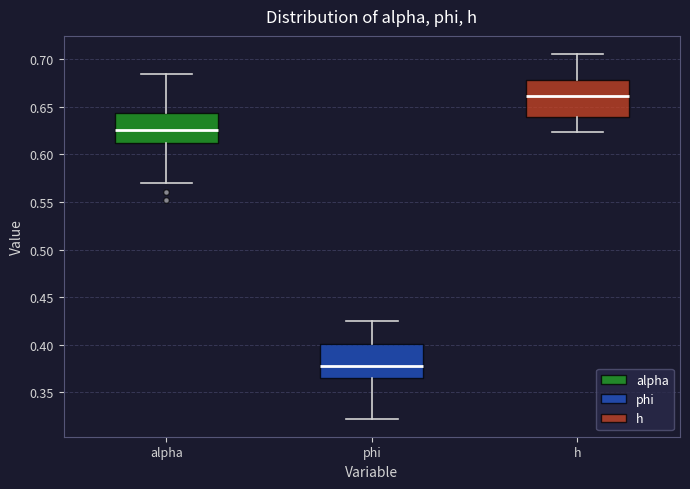

Reading left to right, transcribe this box plot: for each box, give where its median line is, the range the box spans, and where its two whiskers end, as read against the y-axis. The values are not printed on the chart, so give them approximately, as read against the axis.

alpha: median 0.625, box 0.610 to 0.645, whiskers 0.570 to 0.685
phi: median 0.380, box 0.365 to 0.400, whiskers 0.320 to 0.425
h: median 0.660, box 0.640 to 0.680, whiskers 0.625 to 0.705